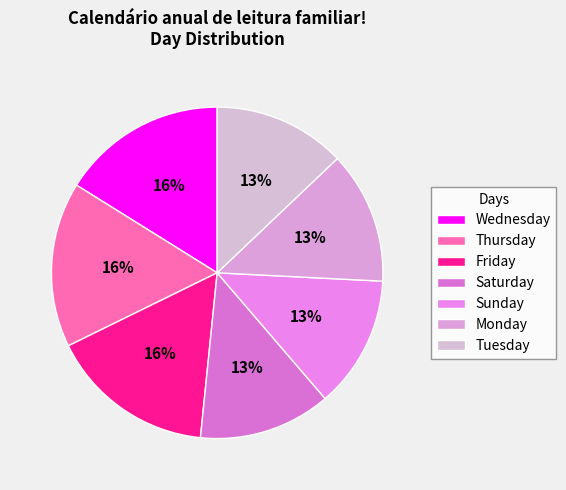

What percentage is the Thursday slice, to the nearest percent?

16%